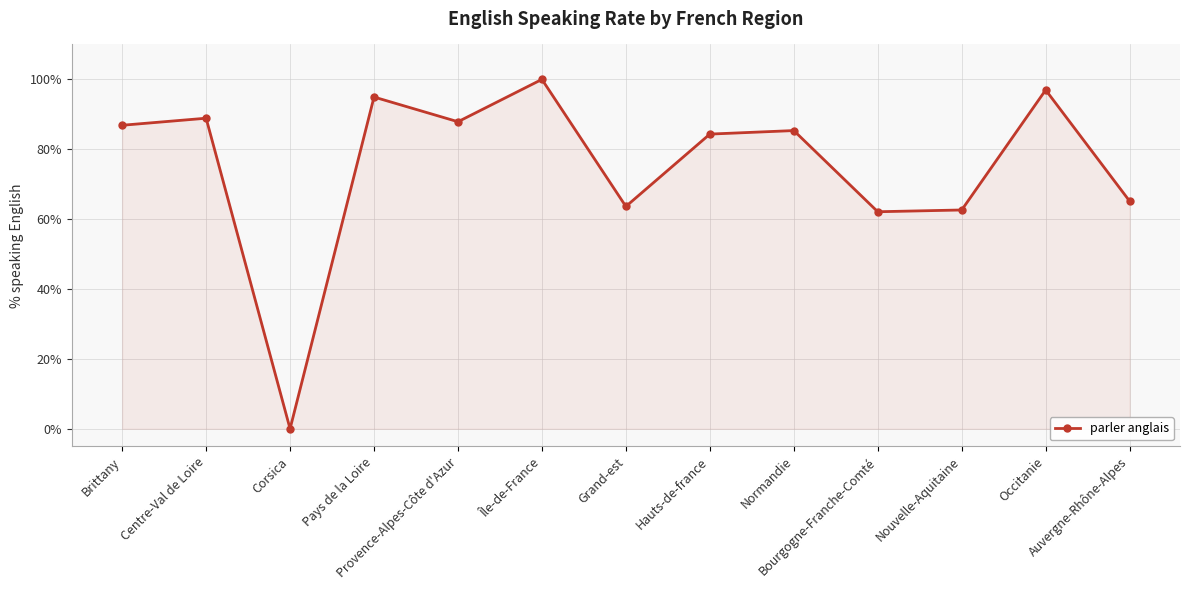

What is the sum of all values?

978.8